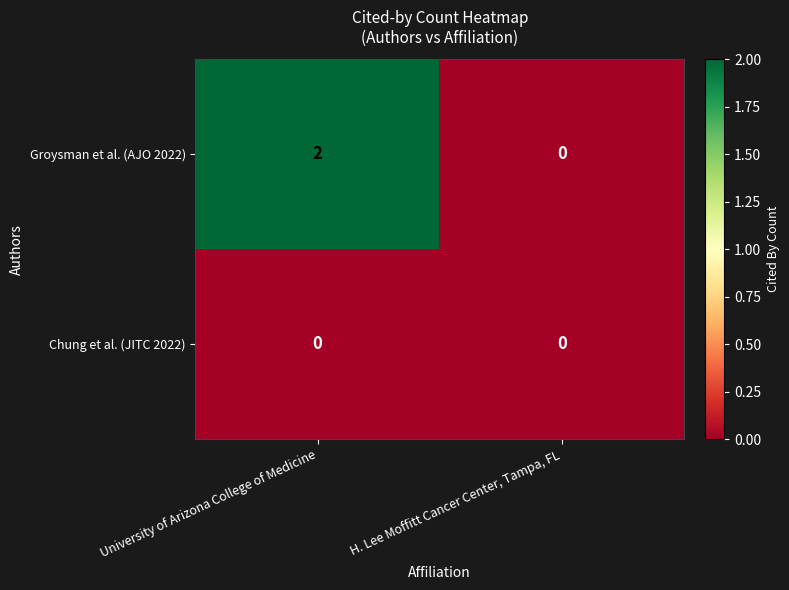

Rank the series by their average value, from highest to lowest.

Groysman et al. (AJO 2022), Chung et al. (JITC 2022)